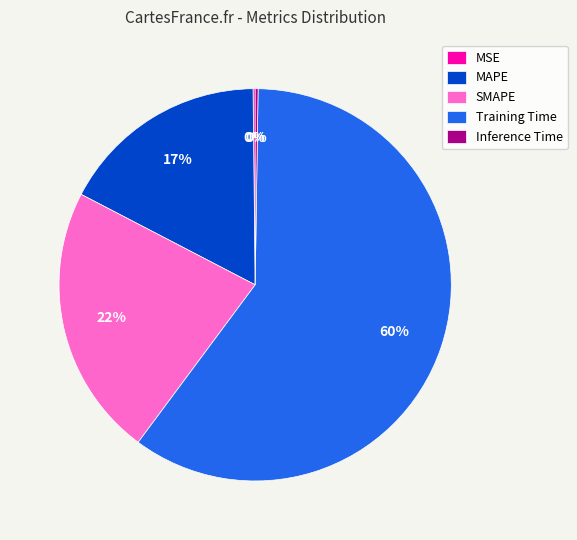

Is the sum of Training Time and MAPE greater than half?

Yes